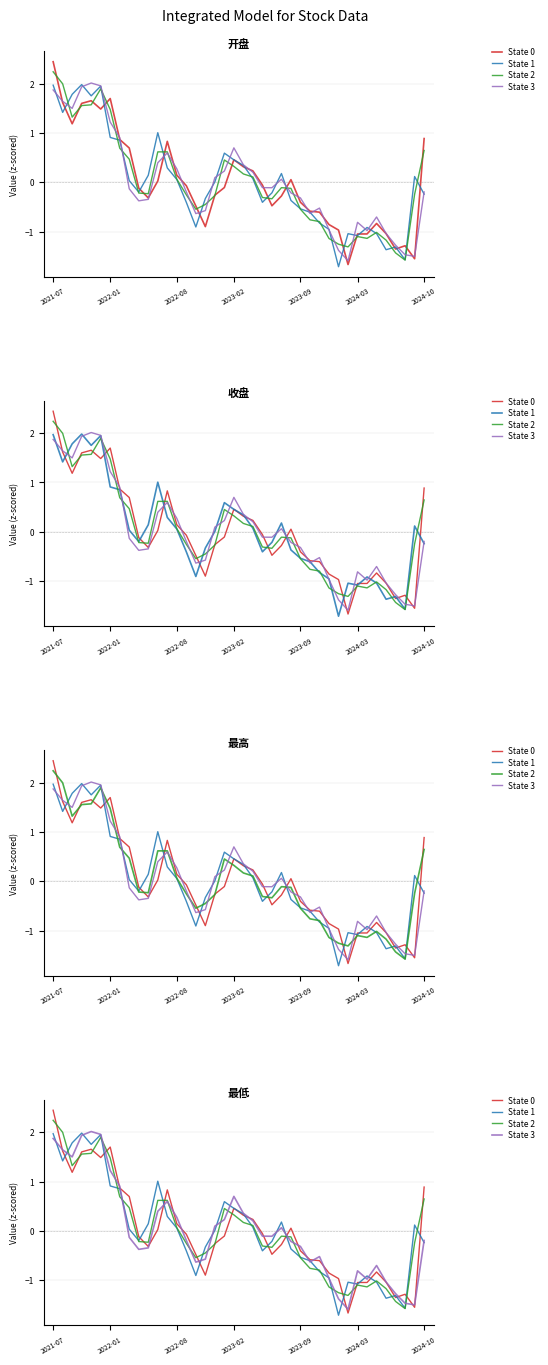

The State 0 series shows -0.1 at 14. True or false?

True